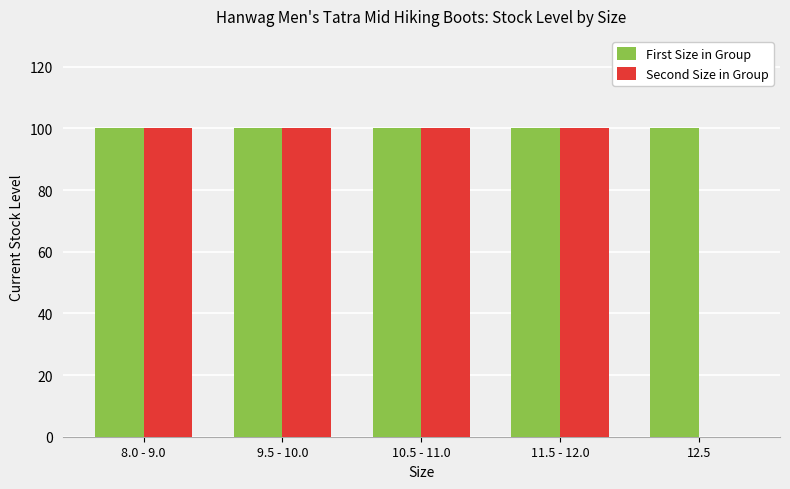

The Second Size in Group series shows 32 at 9.5 - 10.0. True or false?

False